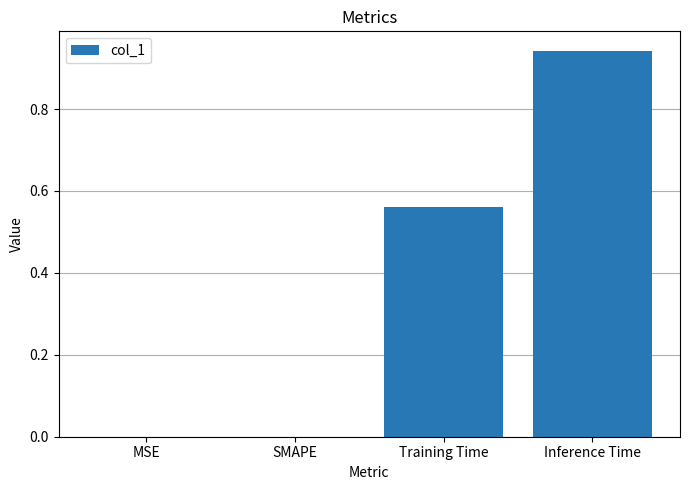

The value at Inference Time is 1.7. True or false?

False